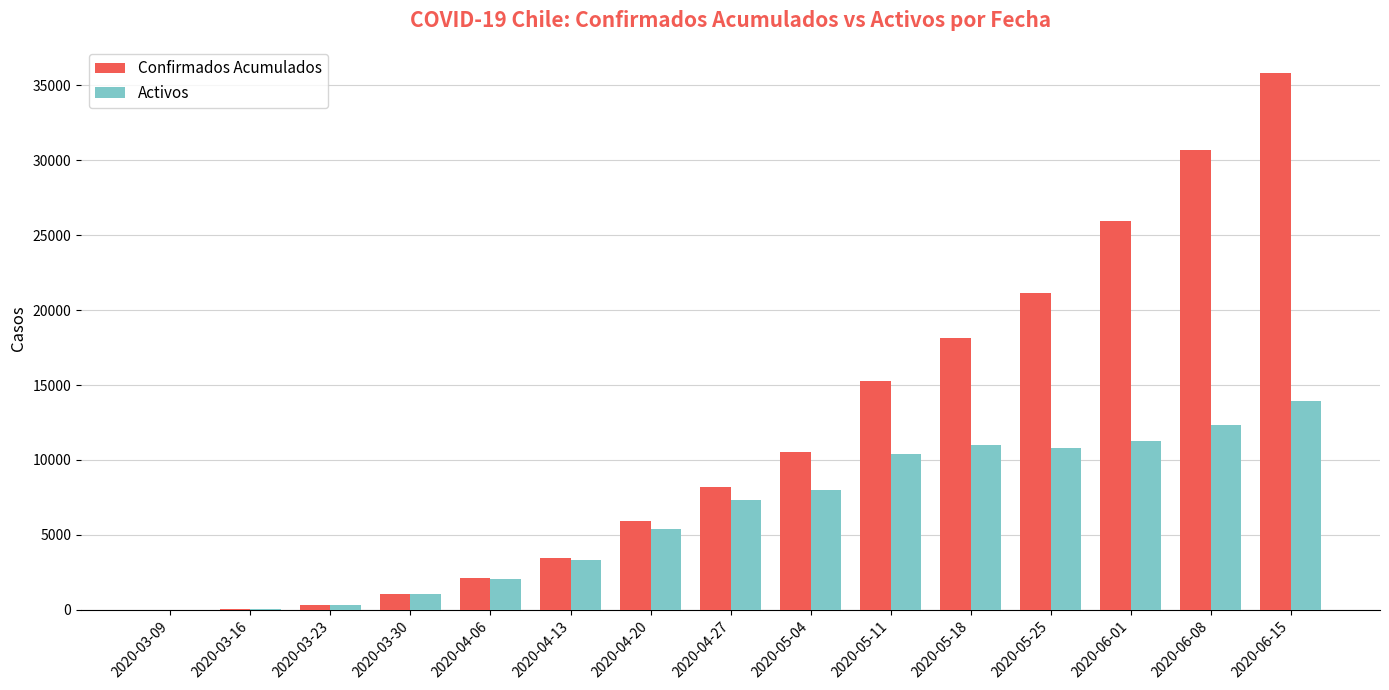

Which series has the widest spread of values?

Confirmados Acumulados